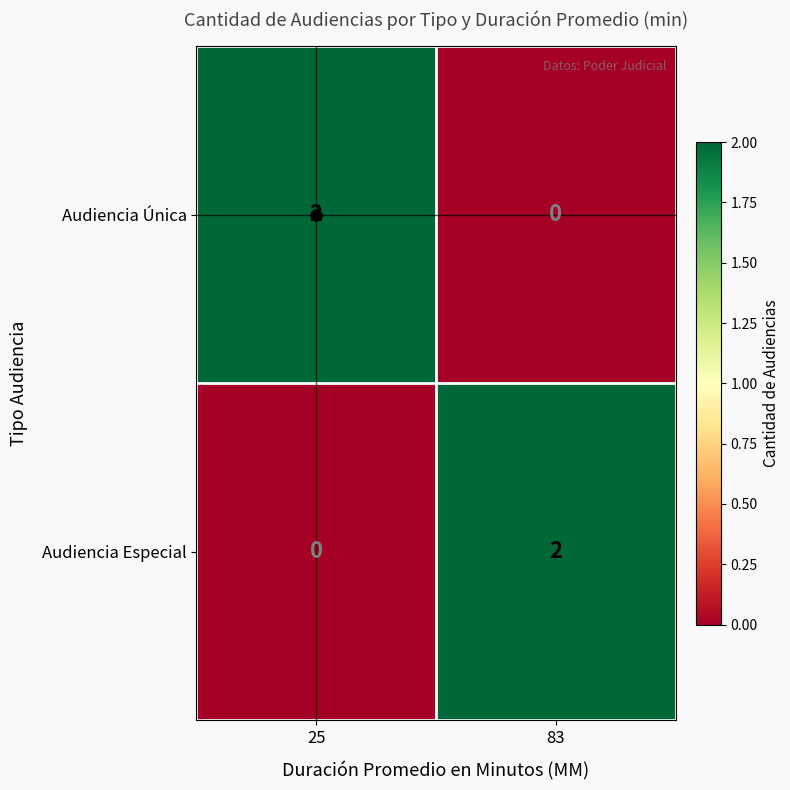

Is the value of Audiencia Especial at 25 greater than the value of Audiencia Única at 25?

No